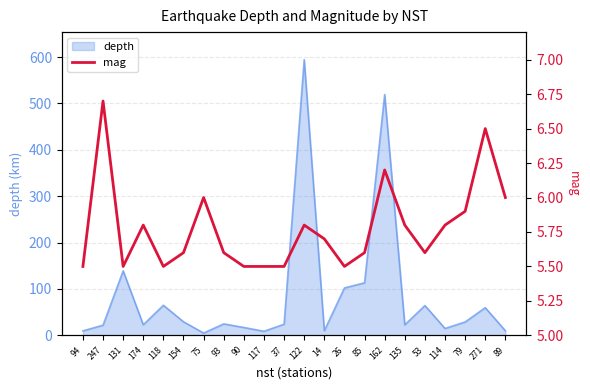

Is it true that depth equals 519.2 at 162?

True